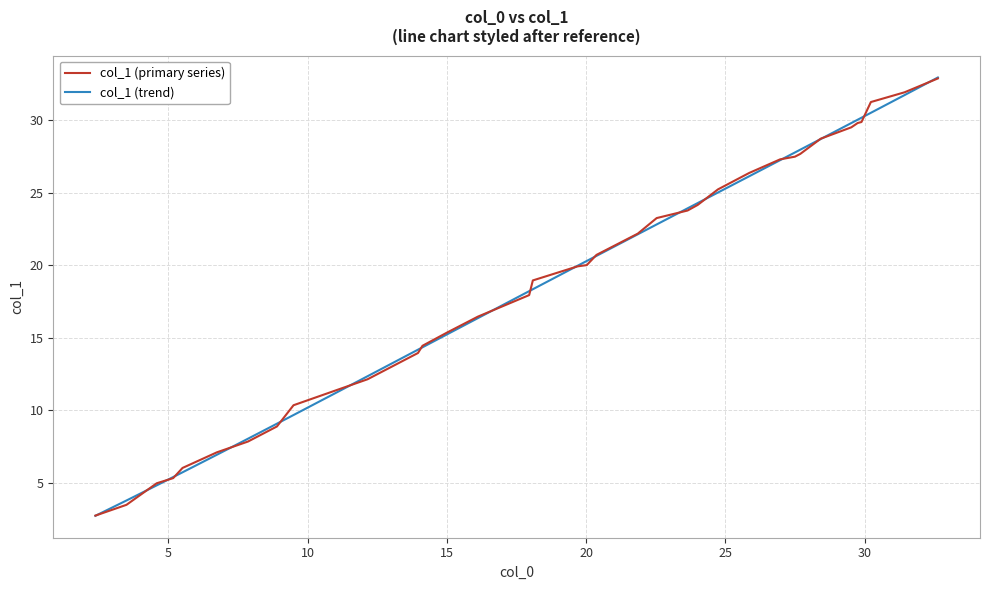

What is the maximum value shown in the chart?

33.0